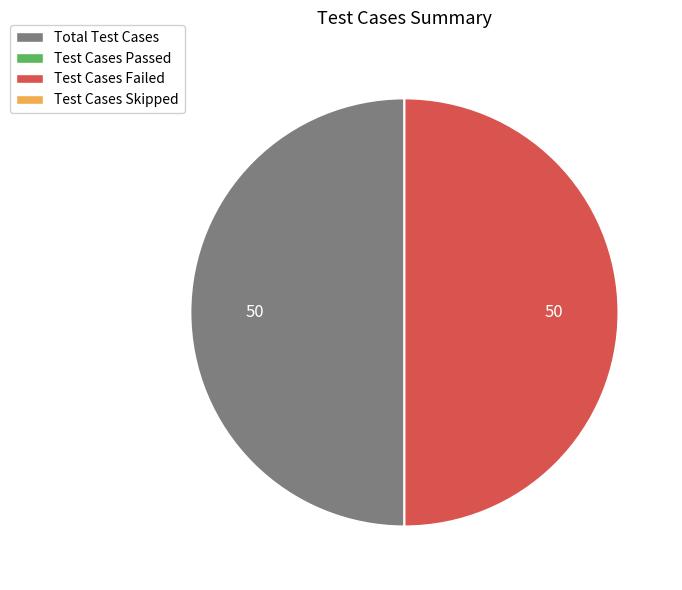

Rank the categories by value from highest to lowest.

Total Test Cases, Test Cases Failed, Test Cases Passed, Test Cases Skipped